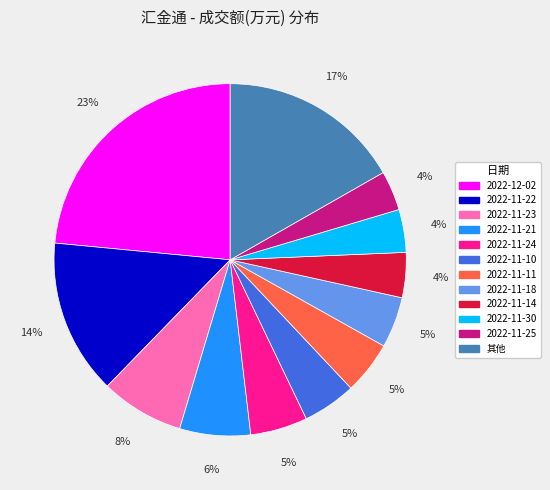

Is there a majority slice in this chart?

No